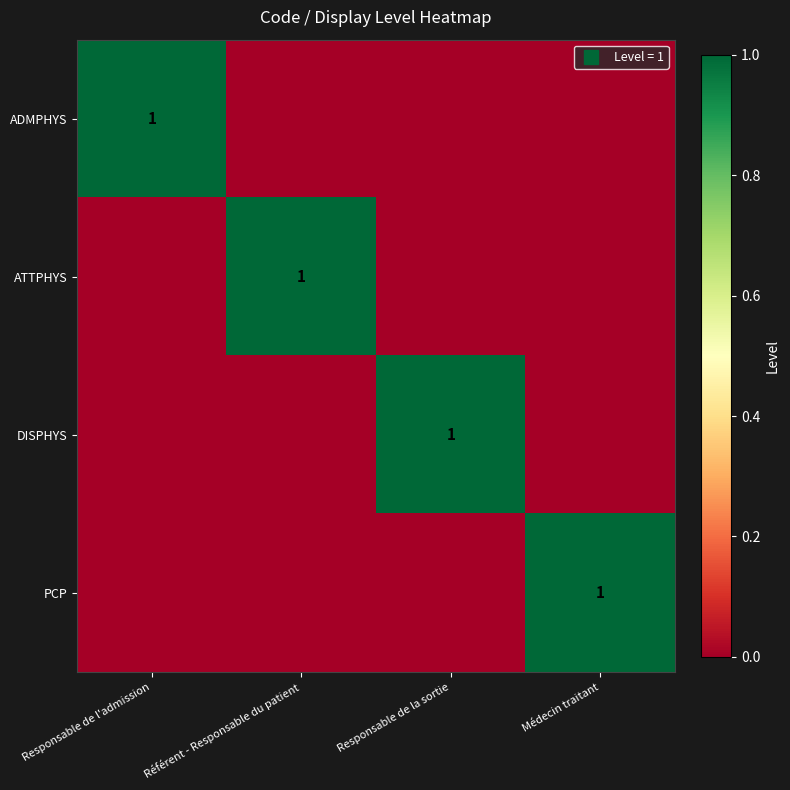

The value of ADMPHYS at Responsable de l'admission is 1. True or false?

True